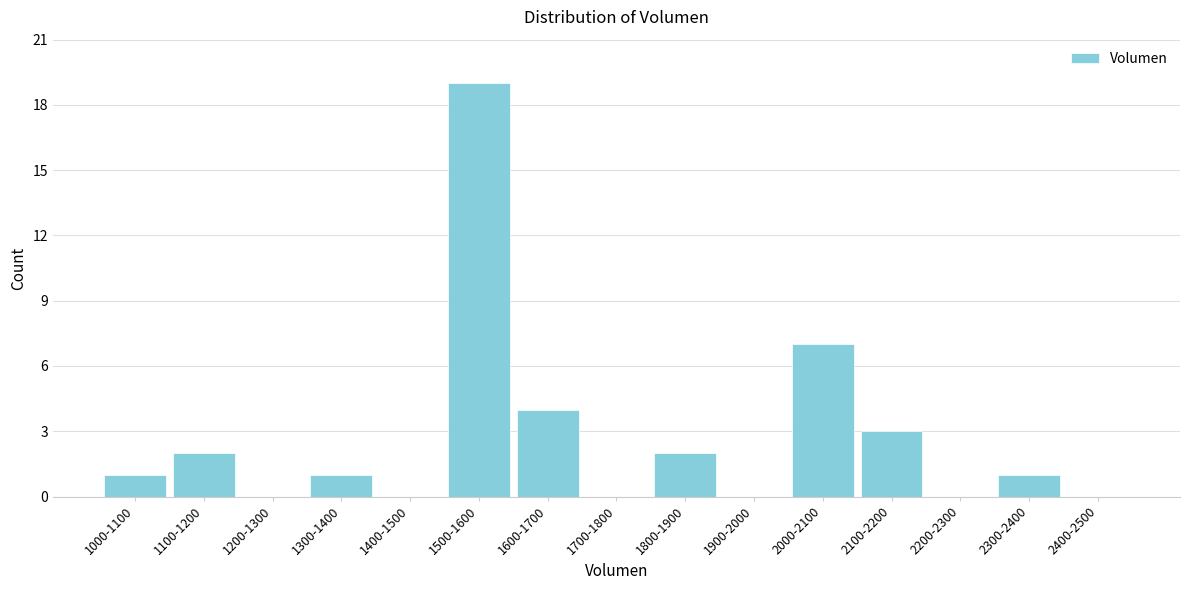

Reading left to right, list all the values displayed in this chart.

1000-1100=1	1100-1200=2	1200-1300=0	1300-1400=1	1400-1500=0	1500-1600=19	1600-1700=4	1700-1800=0	1800-1900=2	1900-2000=0	2000-2100=7	2100-2200=3	2200-2300=0	2300-2400=1	2400-2500=0